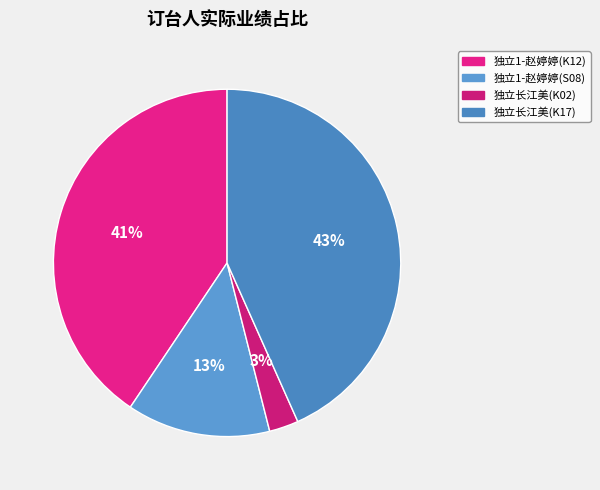

To the nearest percent, what percentage of the pie is 独立长江美(K02)?

3%